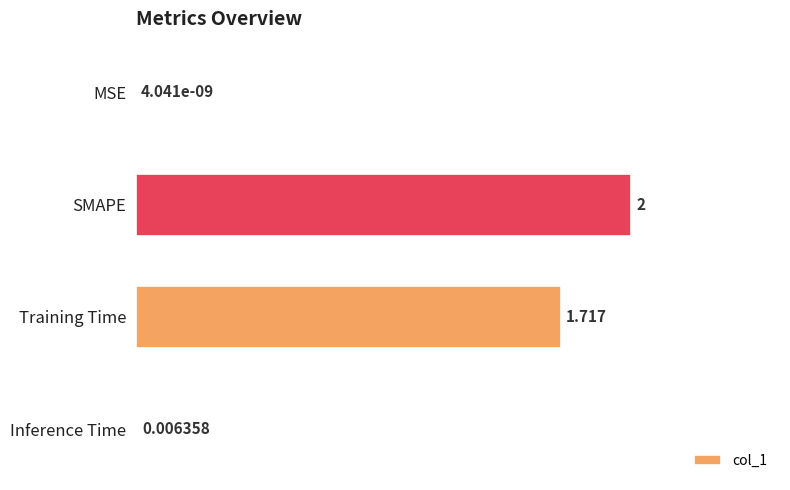

At which label is the value closest to 1?

Training Time